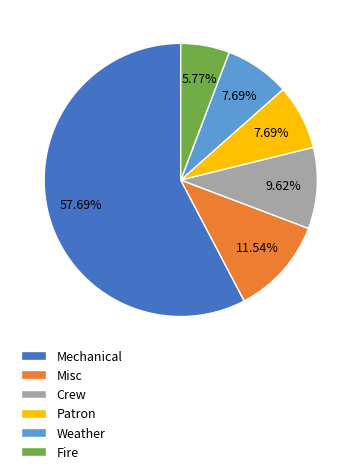

What is the ratio of the value at Patron to the value at Crew?

0.8